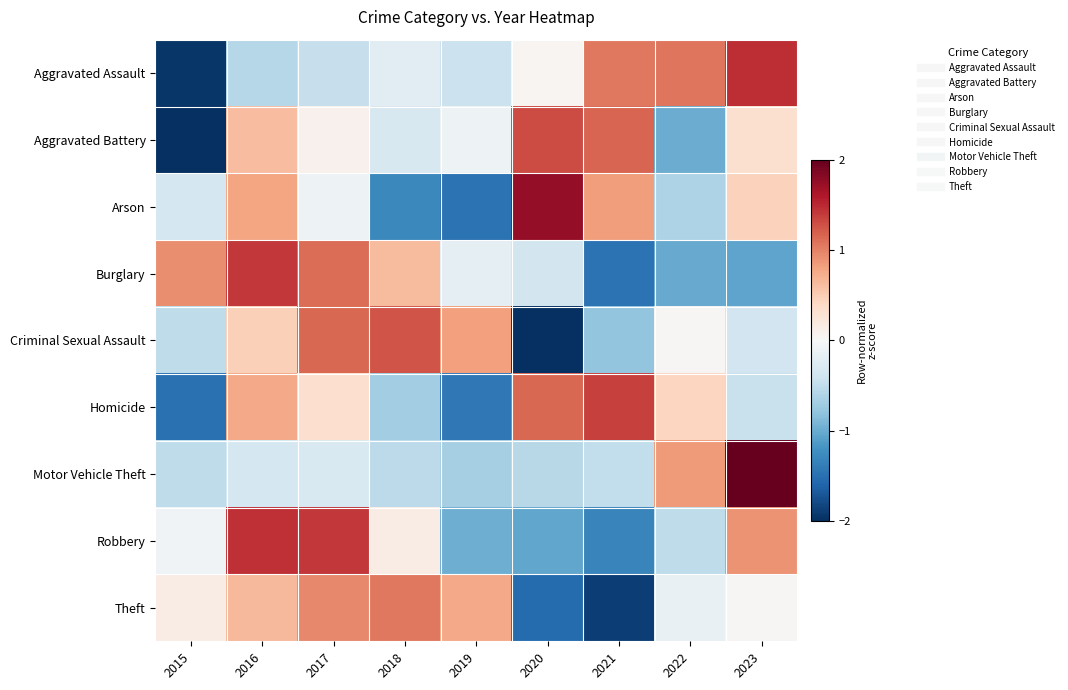

Which series changed the most between 2020 and 2021?

Criminal Sexual Assault